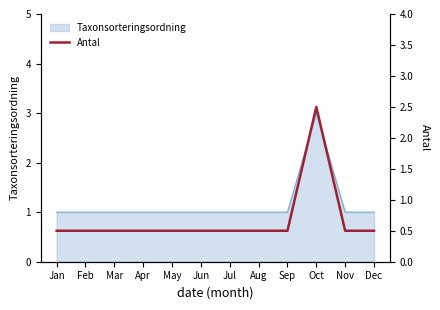

List the labels in order of value, largest first.

Oct, Jan, Feb, Mar, Apr, May, Jun, Jul, Aug, Sep, Nov, Dec